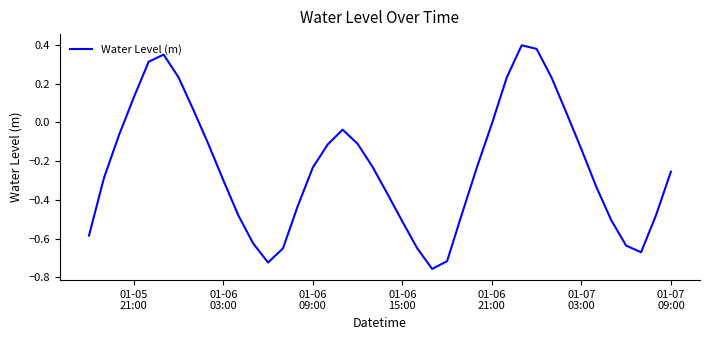

What is the difference between the maximum and minimum values?

1.2